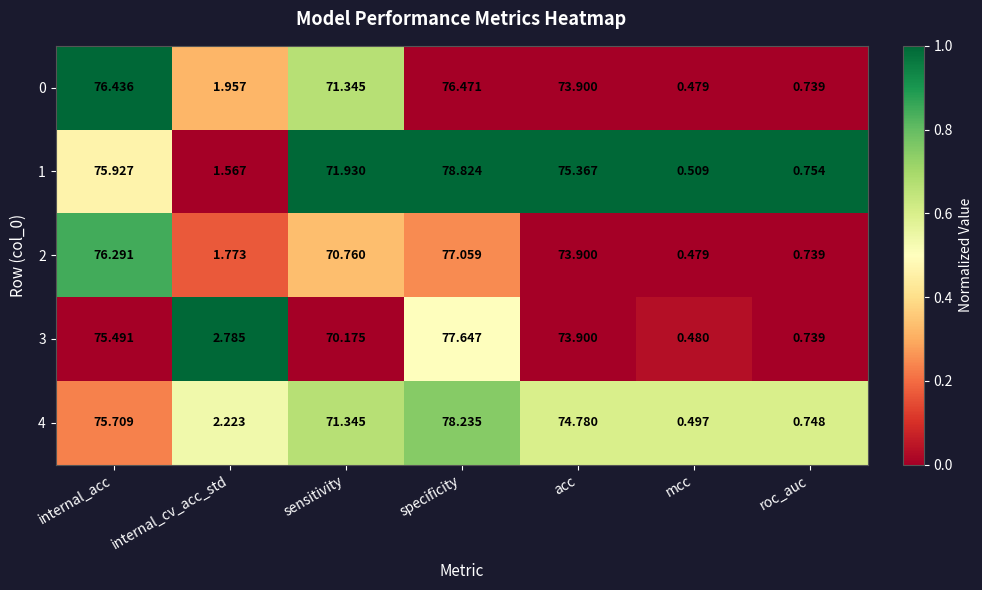

Which category has the highest value across all series?

specificity